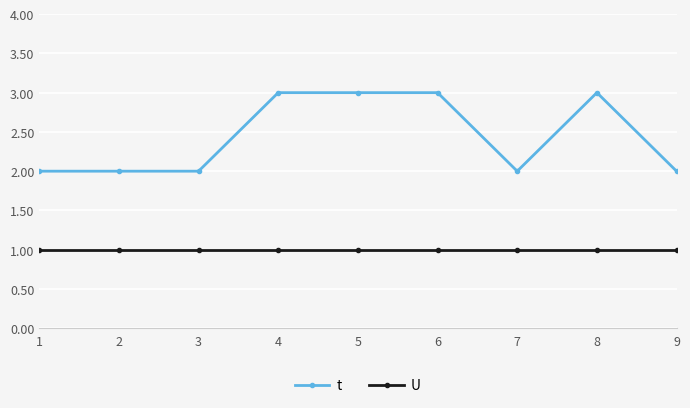

What is the sum of the t values at 8 and 9?

5